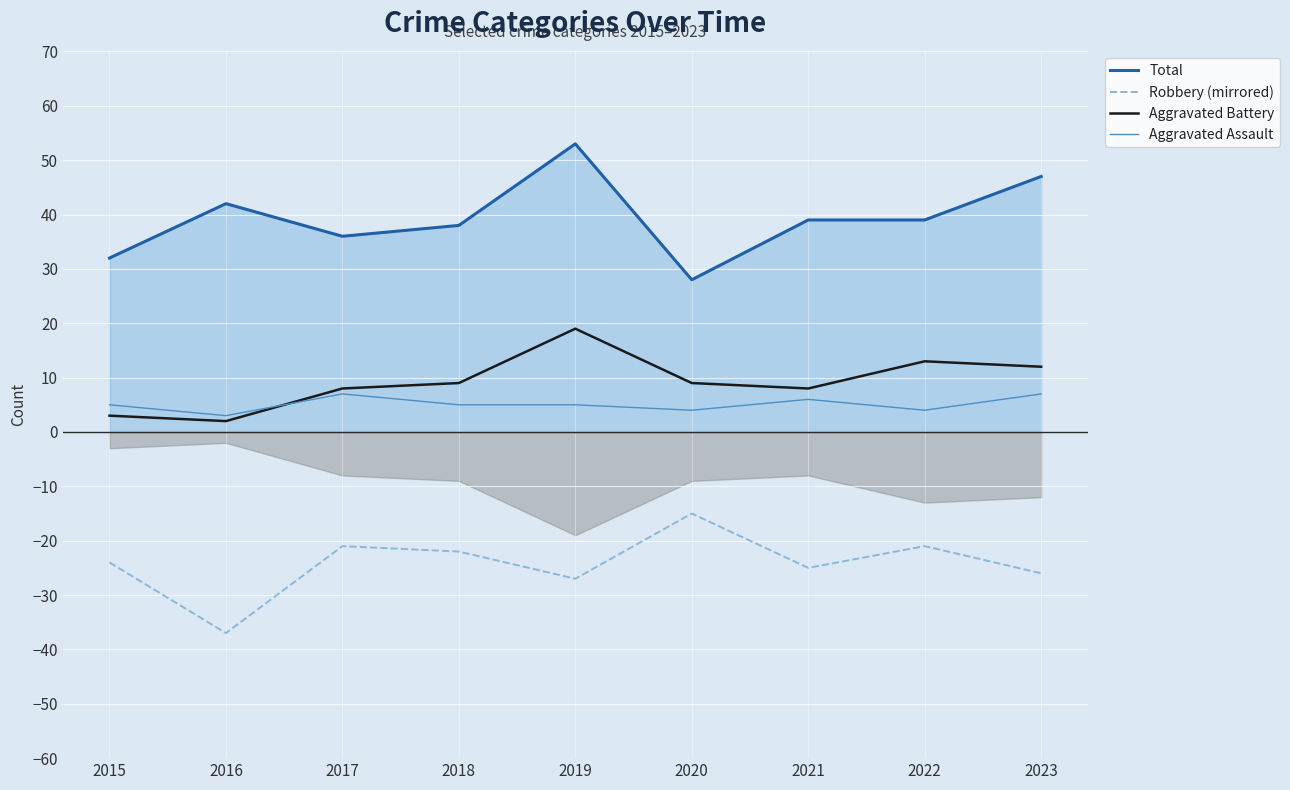

Reading left to right, transcribe all the data shown in this chart.

Total: 2015=32	2016=42	2017=36	2018=38	2019=53	2020=28	2021=39	2022=39	2023=47
Robbery (mirrored): 2015=-24	2016=-37	2017=-21	2018=-22	2019=-27	2020=-15	2021=-25	2022=-21	2023=-26
Aggravated Battery: 2015=3	2016=2	2017=8	2018=9	2019=19	2020=9	2021=8	2022=13	2023=12
Aggravated Assault: 2015=5	2016=3	2017=7	2018=5	2019=5	2020=4	2021=6	2022=4	2023=7